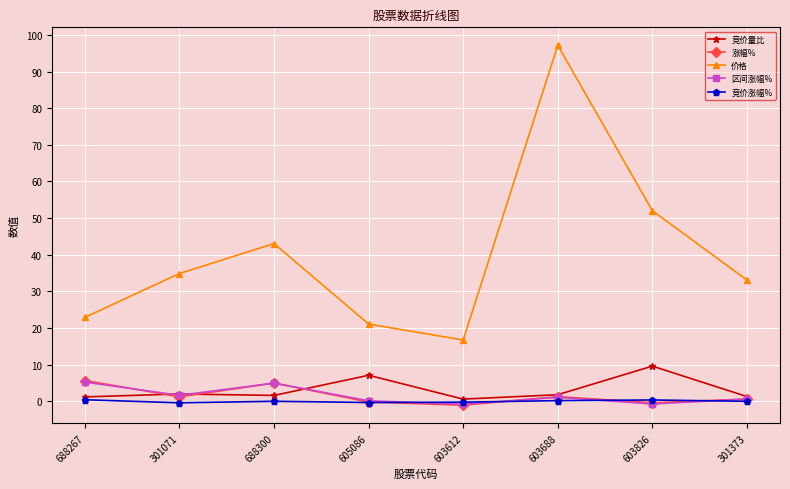

Which series changed the most between 603612 and 603688?

价格